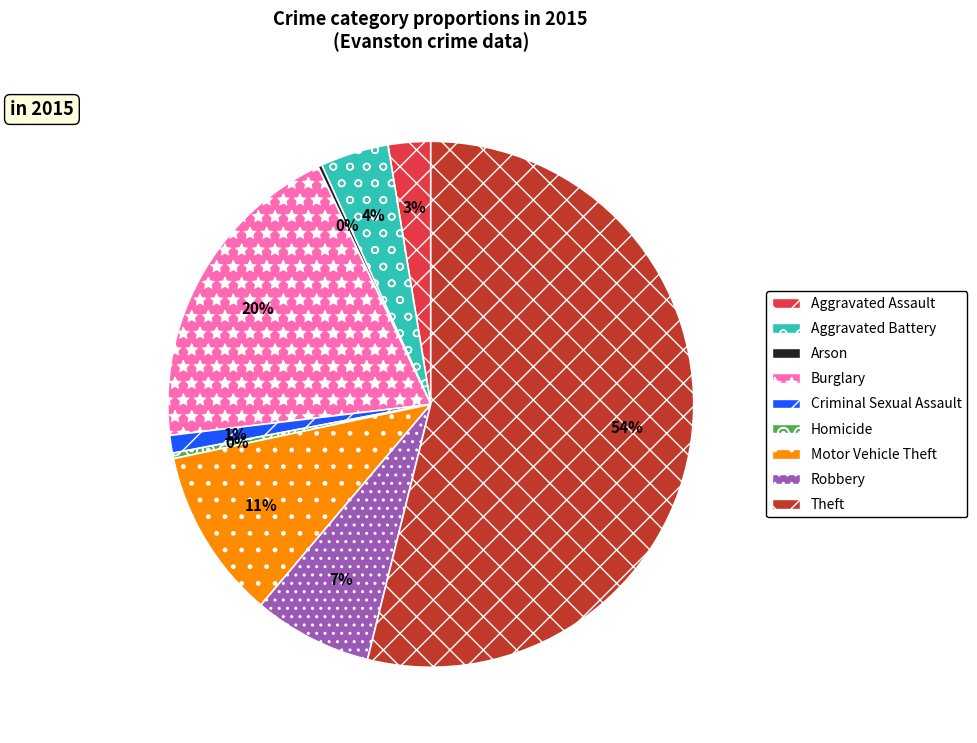

To the nearest percent, what is the average slice percentage?

11%